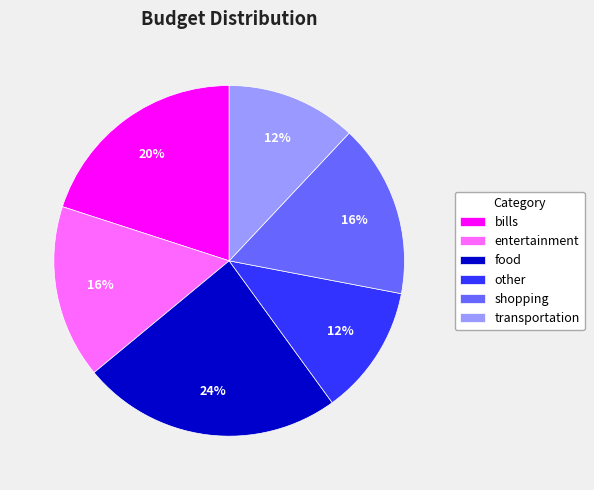

Is the sum of bills and food greater than half?

No